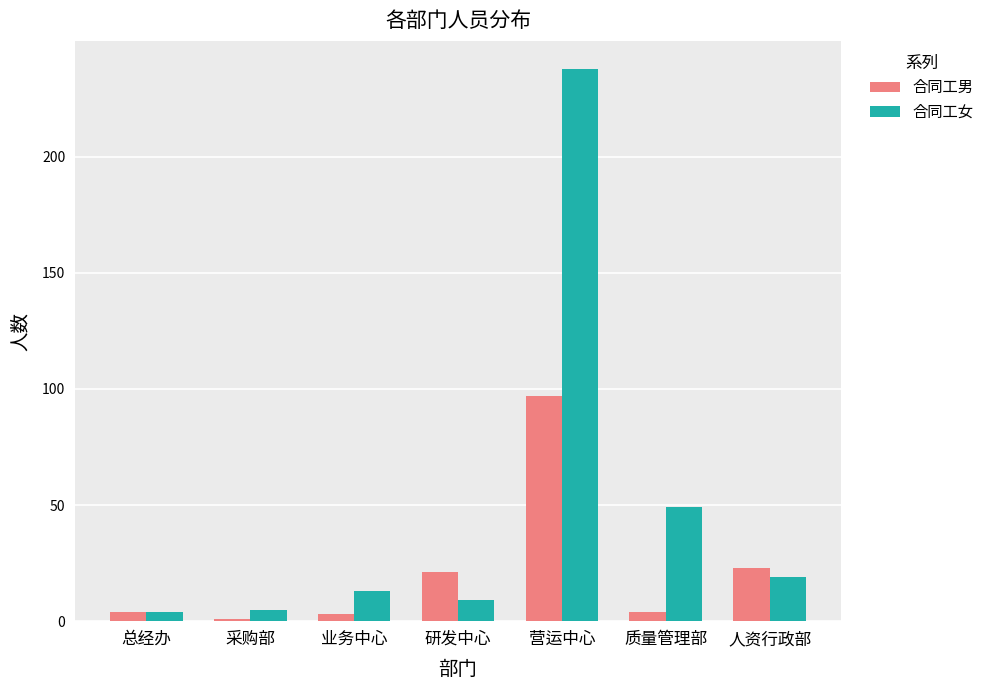

What is the approximate value of 合同工男 at 人资行政部, to the nearest 5?

25